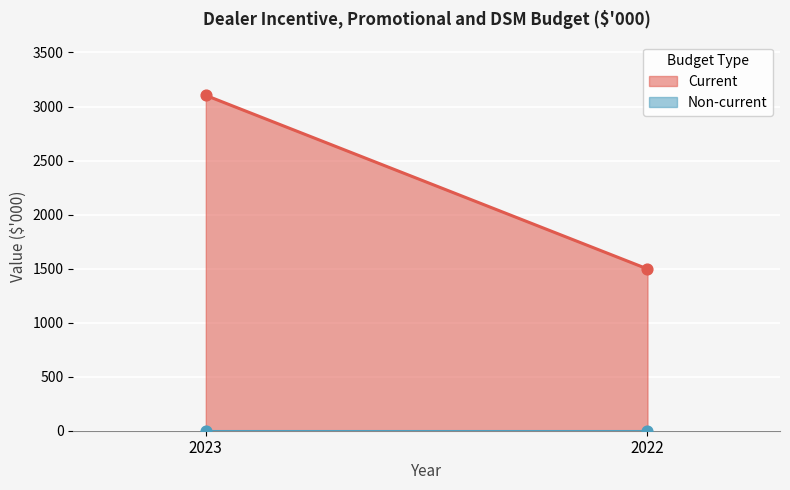

What is the total value across all series at 2022?

1497